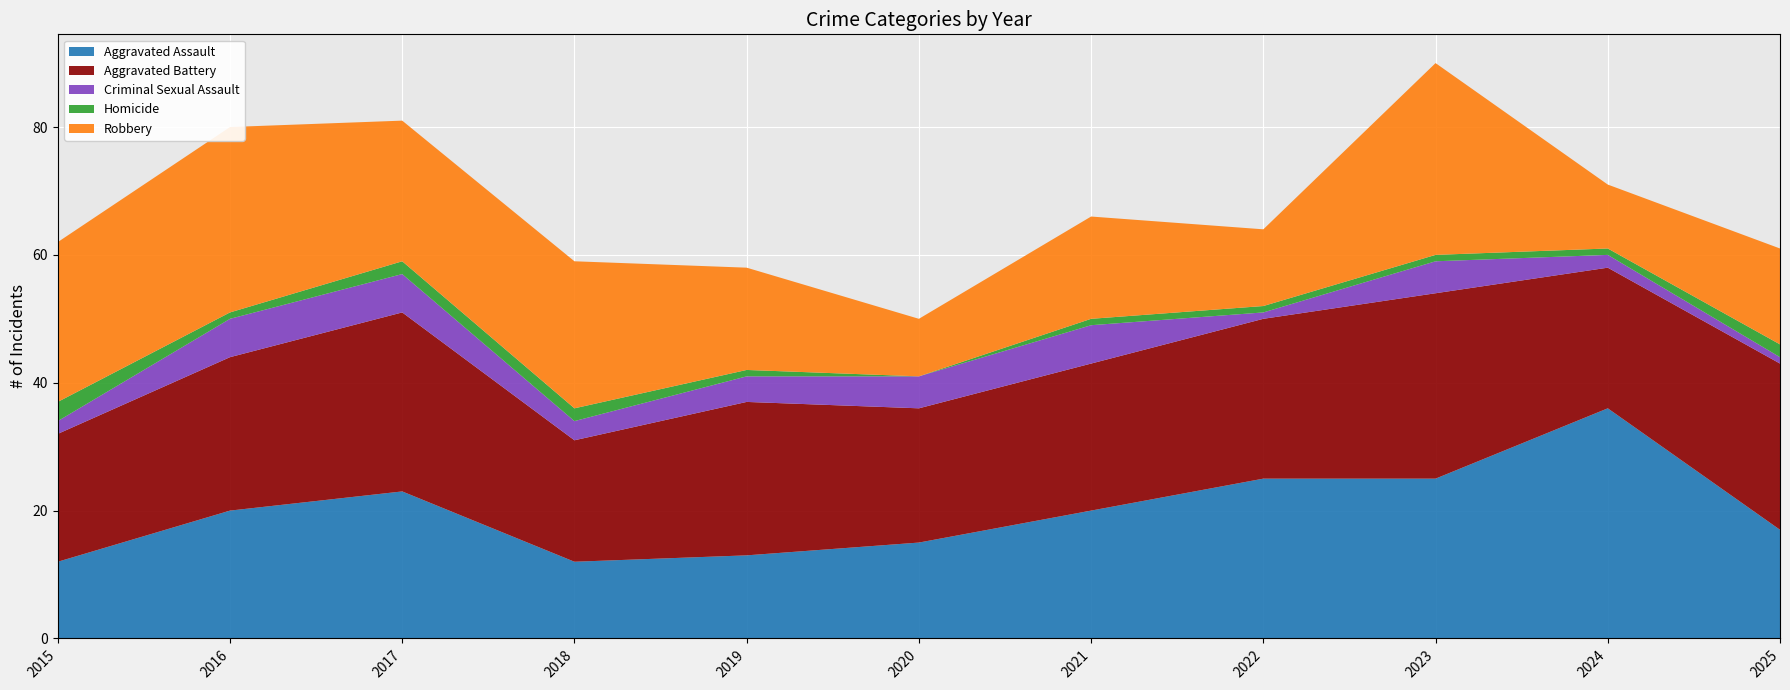

Reading left to right, list all the values displayed in this chart.

Aggravated Assault: 2015=12	2016=20	2017=23	2018=12	2019=13	2020=15	2021=20	2022=25	2023=25	2024=36	2025=17
Aggravated Battery: 2015=20	2016=24	2017=28	2018=19	2019=24	2020=21	2021=23	2022=25	2023=29	2024=22	2025=26
Criminal Sexual Assault: 2015=2	2016=6	2017=6	2018=3	2019=4	2020=5	2021=6	2022=1	2023=5	2024=2	2025=1
Homicide: 2015=3	2016=1	2017=2	2018=2	2019=1	2020=0	2021=1	2022=1	2023=1	2024=1	2025=2
Robbery: 2015=25	2016=29	2017=22	2018=23	2019=16	2020=9	2021=16	2022=12	2023=30	2024=10	2025=15